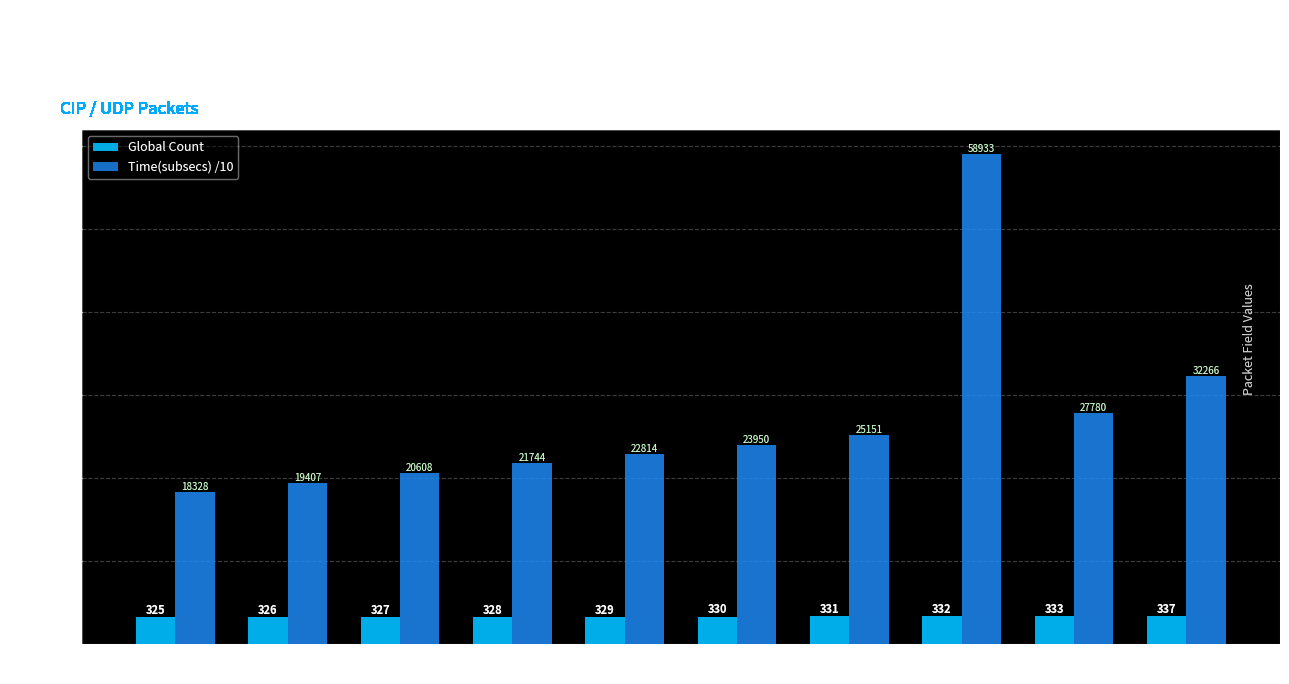

What is the maximum value shown in the chart?

5893.3